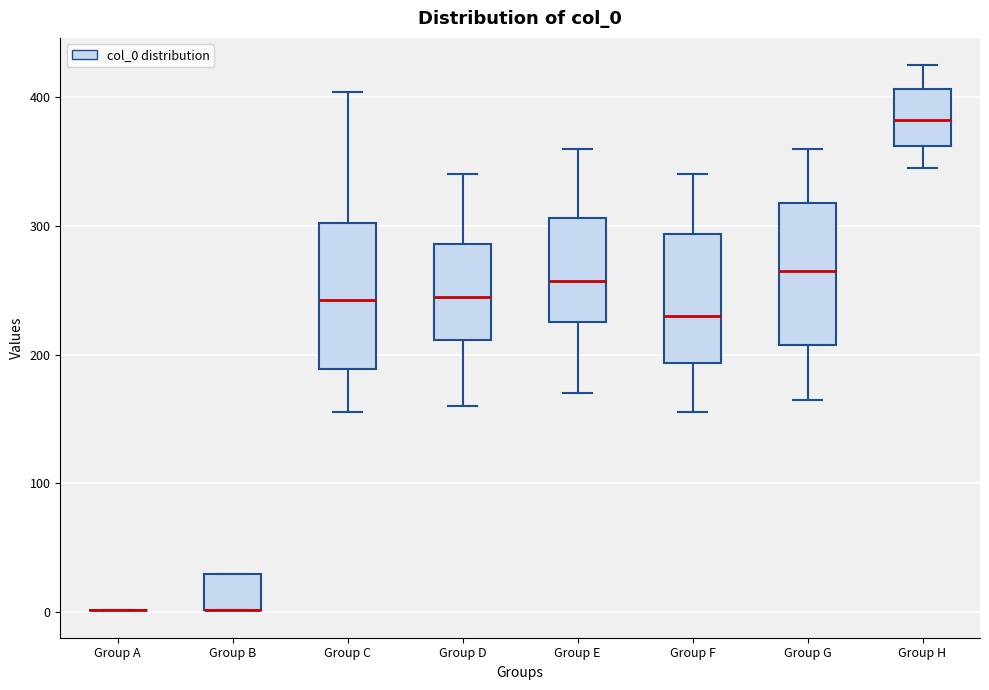

Where is the upper edge of the box for Group G on the y-axis? The values are not printed on the chart, so give them approximately, as read against the axis.

320